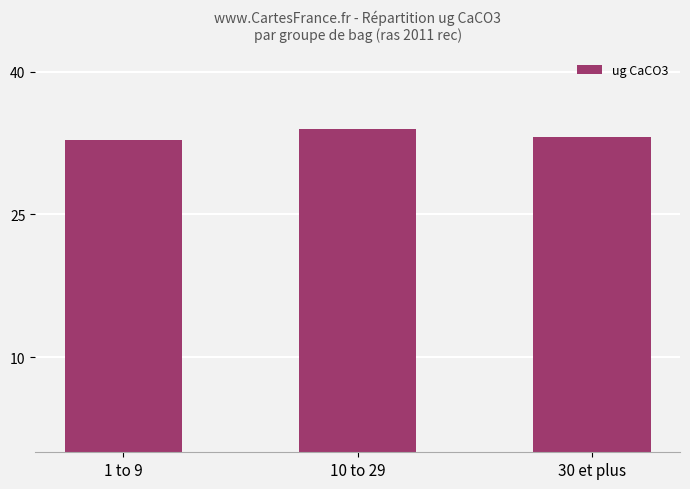

What is the label of the 3rd bar from the right?

1 to 9